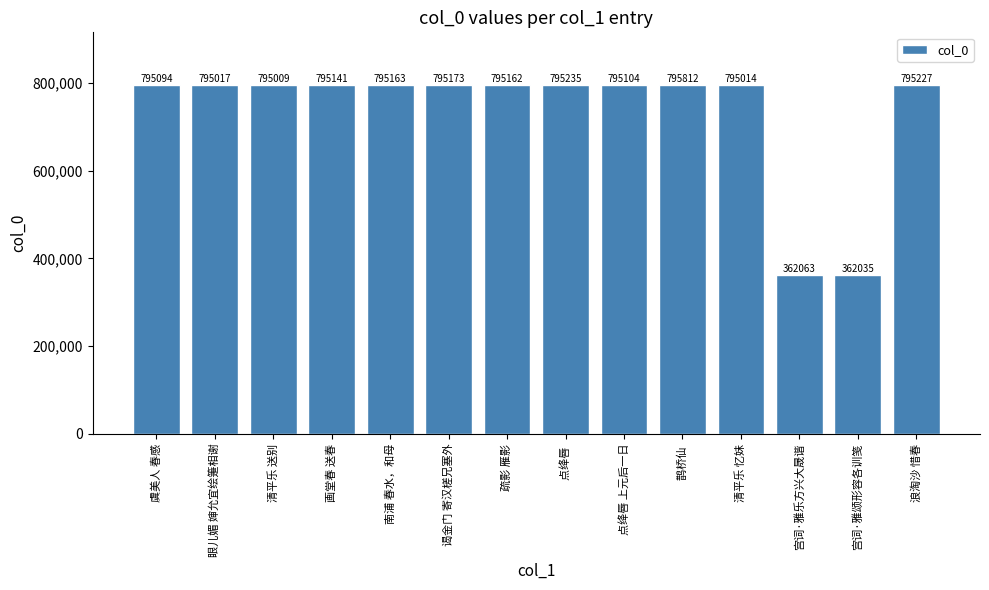

Approximately how many times larger is the value at 眼儿媚 婶允宜绘箑相谢 compared to 南浦 春水，和母?

1.0